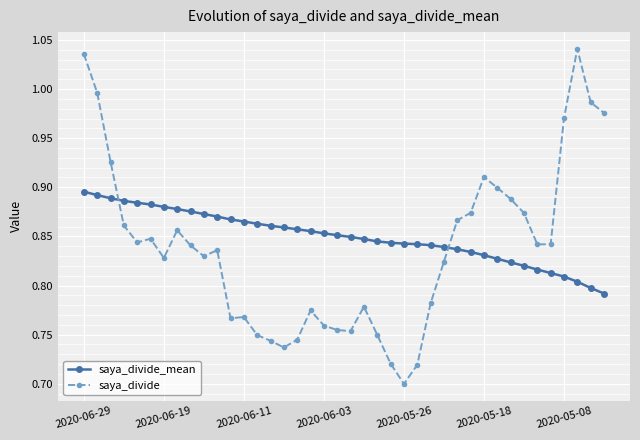

Which series has the largest range (max minus min)?

saya_divide